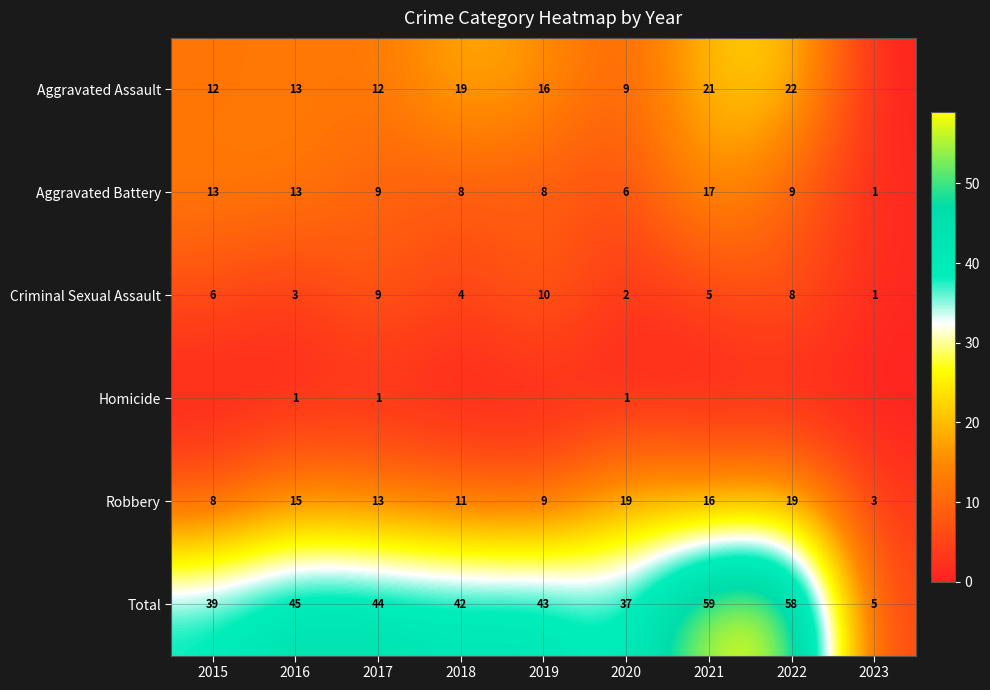

Is it true that Aggravated Battery equals 13 at 2015?

True